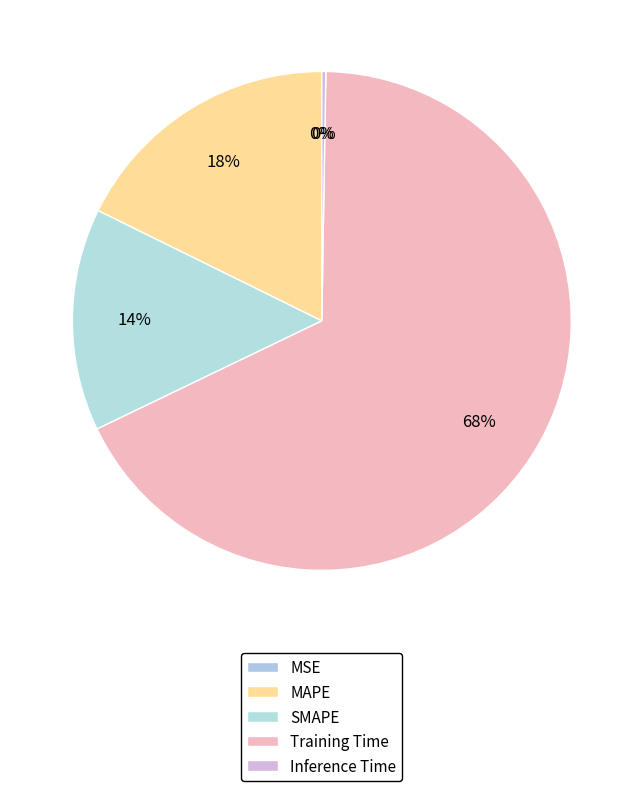

What portion of the pie excludes Training Time?

32.4%